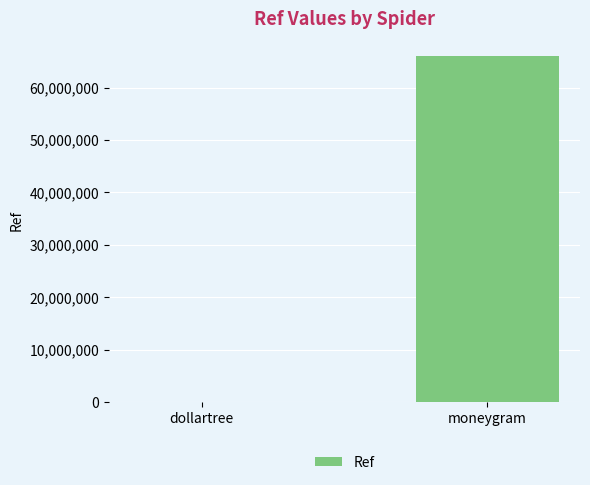

Reading left to right, transcribe all the data shown in this chart.

3273	66038663